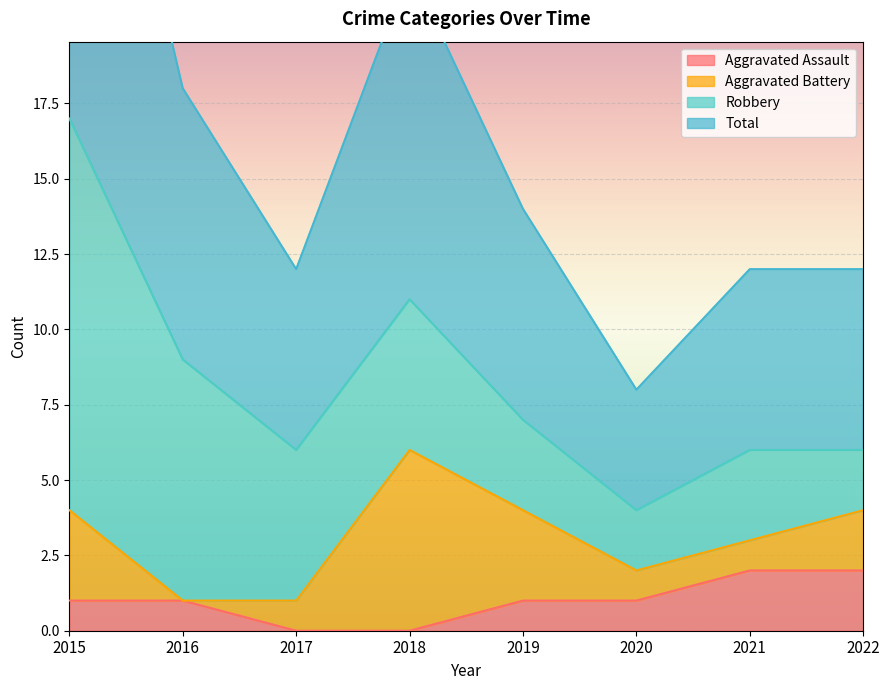

How many values in the Aggravated Assault series exceed 1?

2